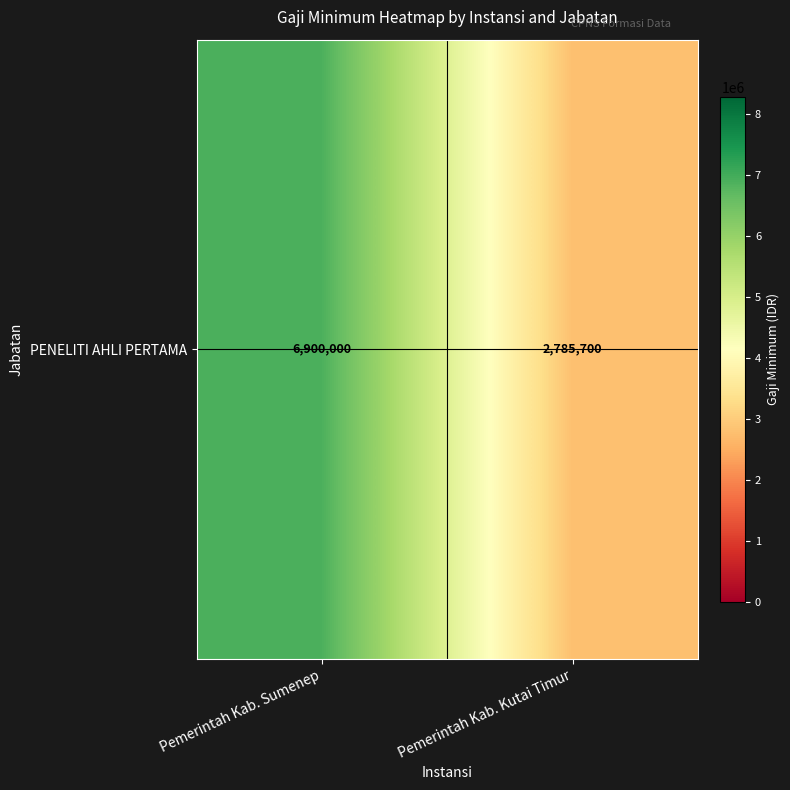

Rank the categories by value from lowest to highest.

Pemerintah Kab. Kutai Timur, Pemerintah Kab. Sumenep